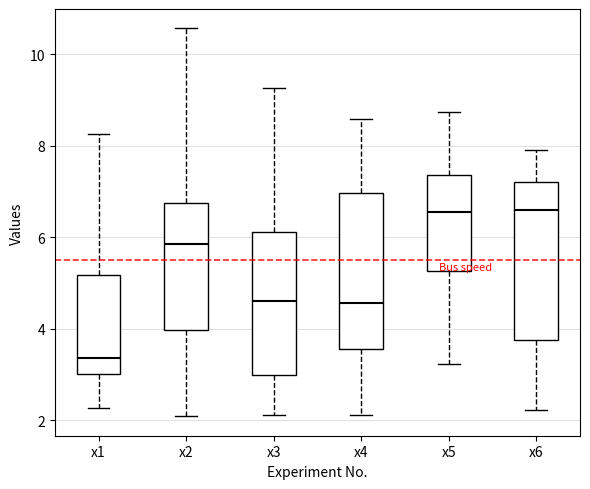

Where does the median line of the box for x4 sit on the y-axis? The values are not printed on the chart, so give them approximately, as read against the axis.

4.6